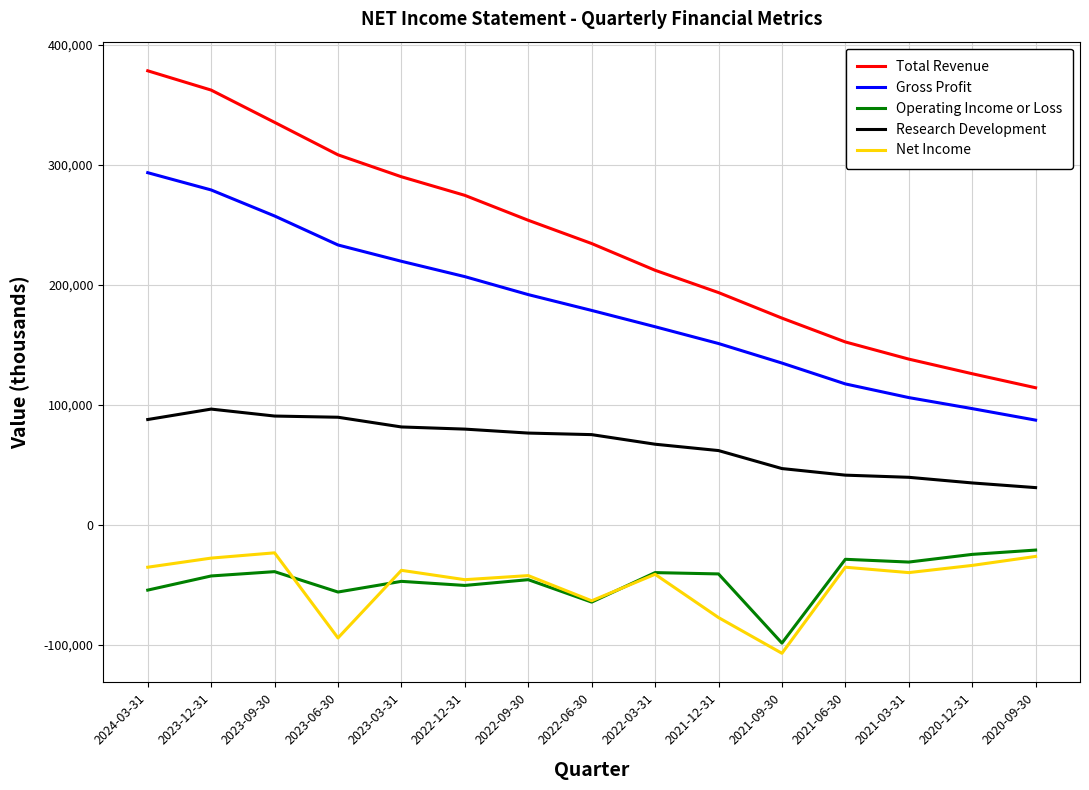

True or false: Research Development and Total Revenue cross at least once.

False